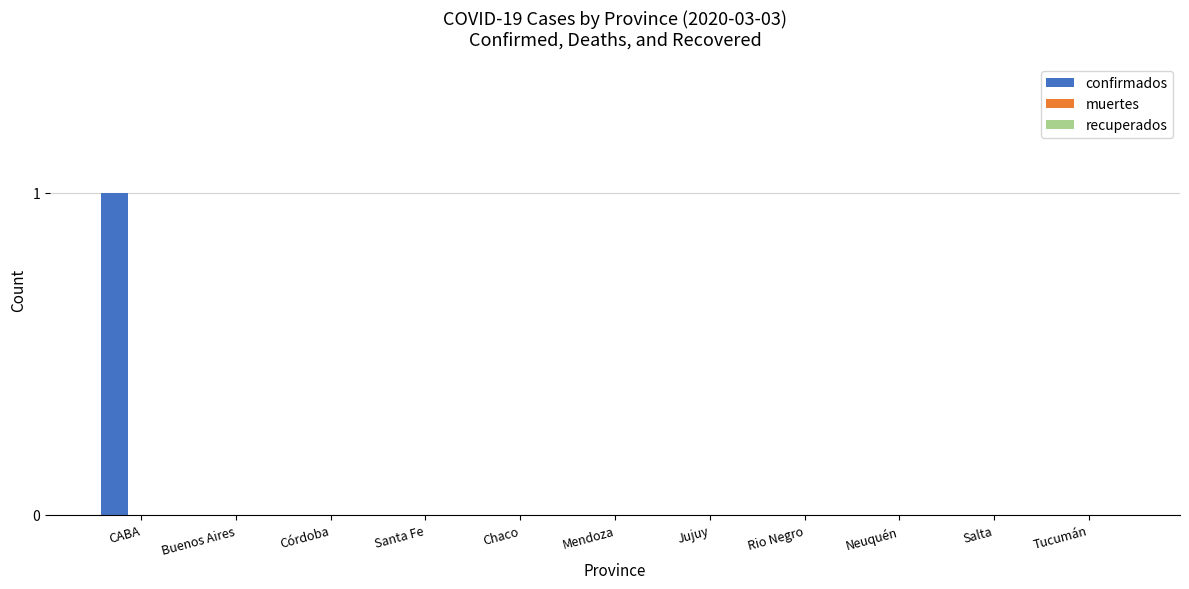

How many categories are shown in the chart?

11